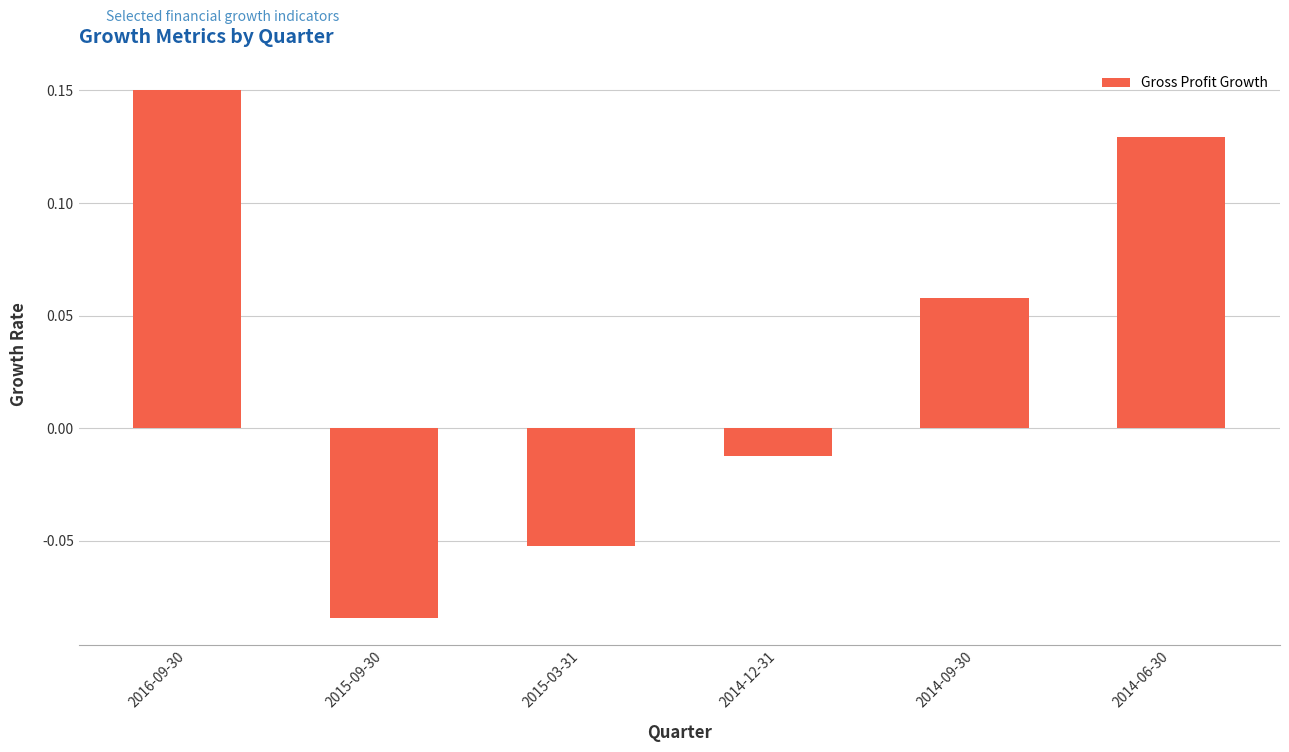

Which category has the highest value across all series?

2016-09-30